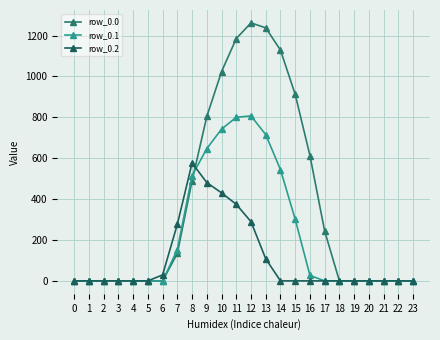

Which series has the largest total across all categories?

row_0.0